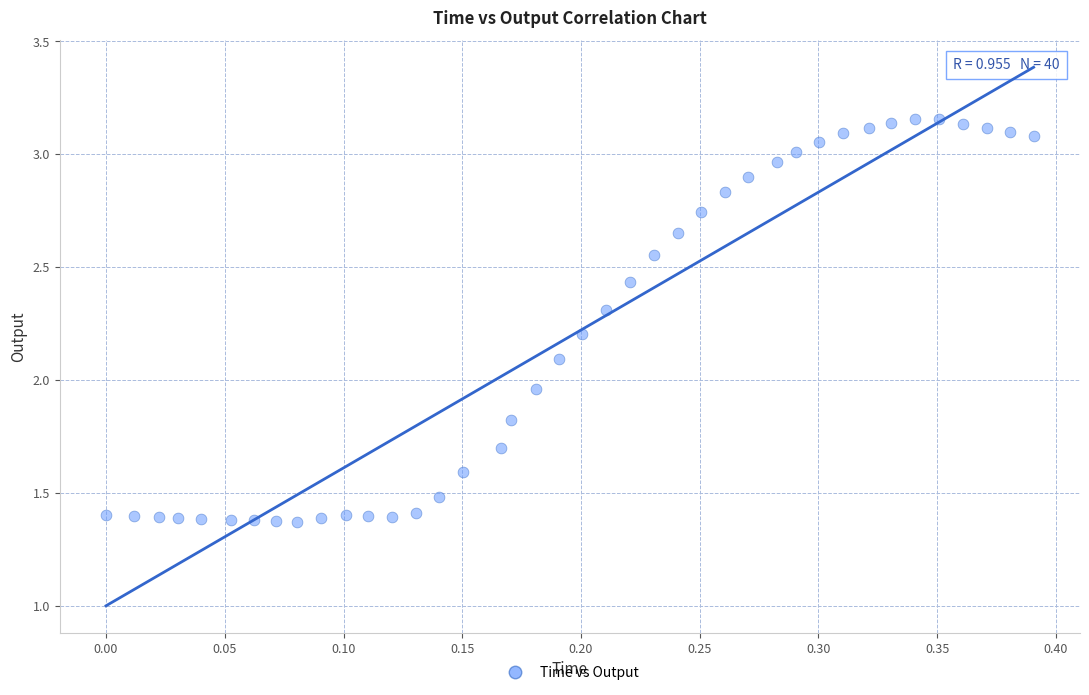

What is the range of X values (max minus min)?

0.4